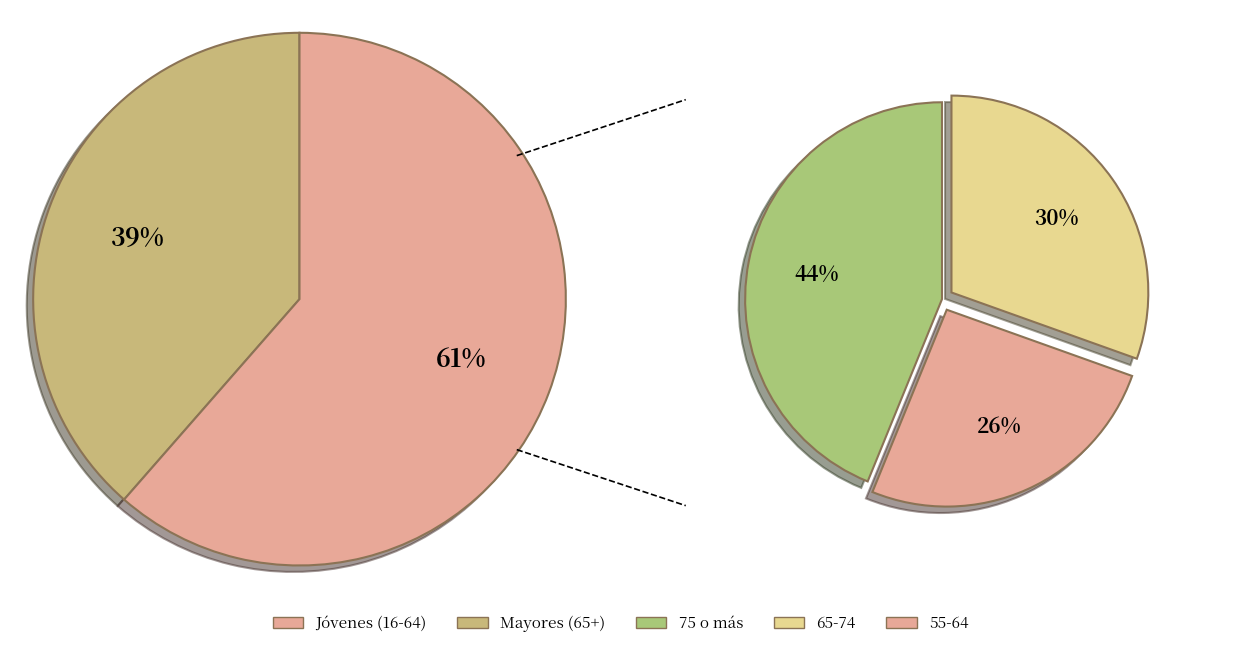

Does 75 o más represent more than half of the total?

No